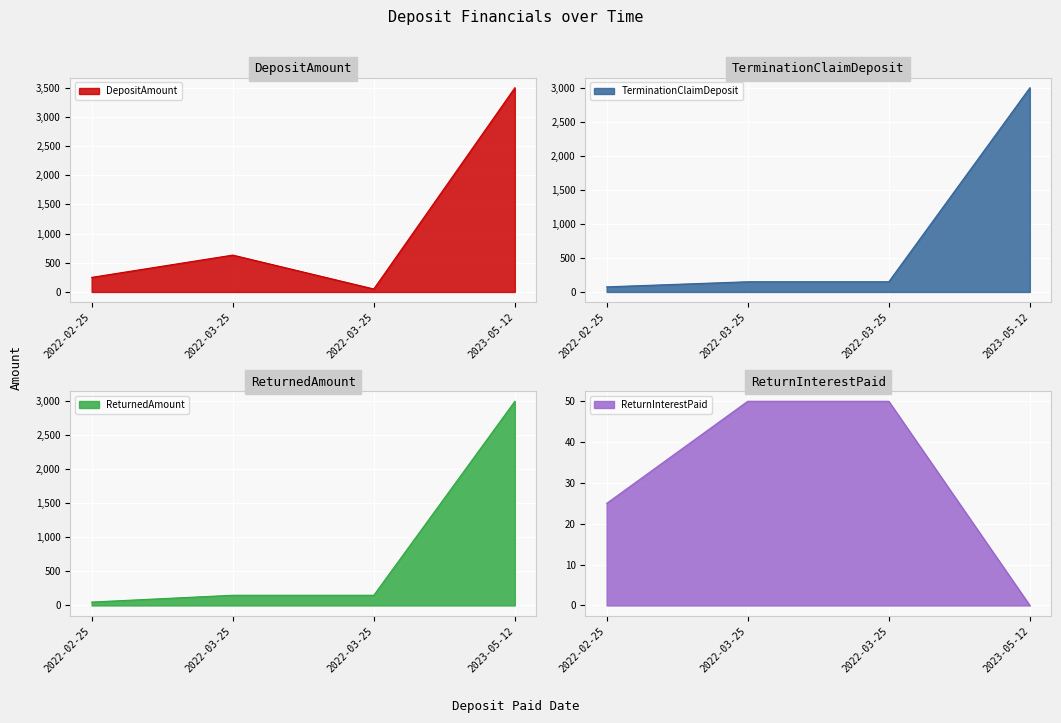

How many lines are shown in the chart?

4